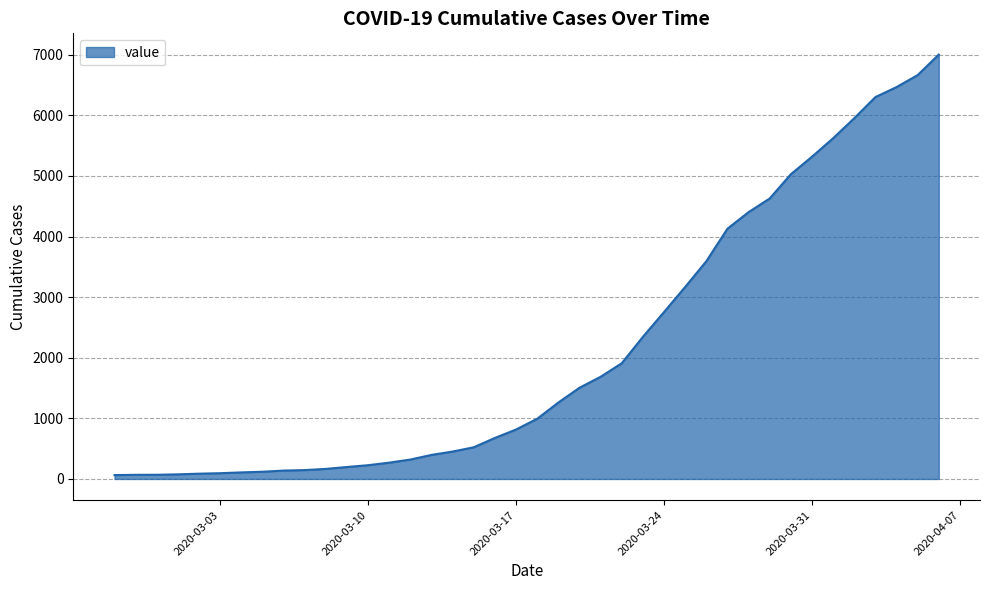

What is the difference between the maximum and minimum values?

6939